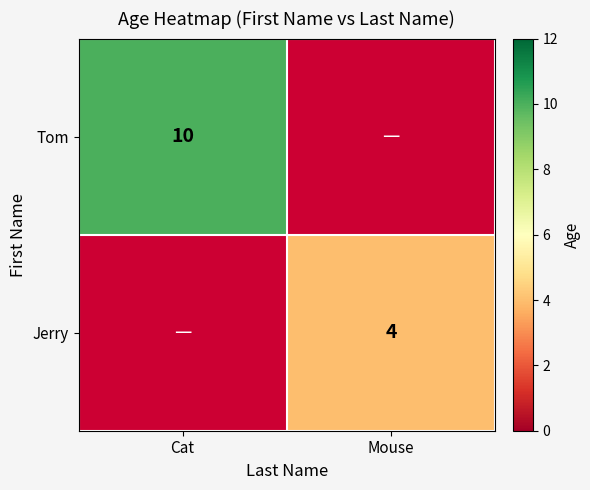

Is it true that Jerry equals 4 at Mouse?

True